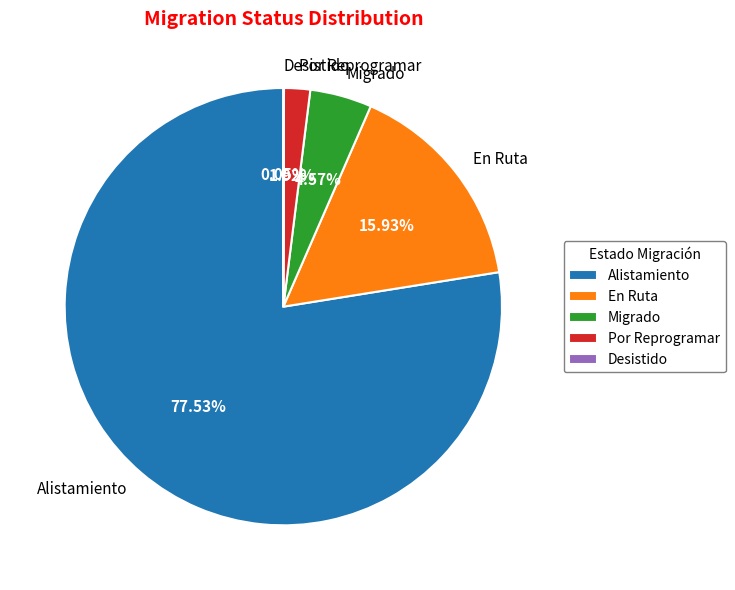

Does Alistamiento represent more than half of the total?

Yes